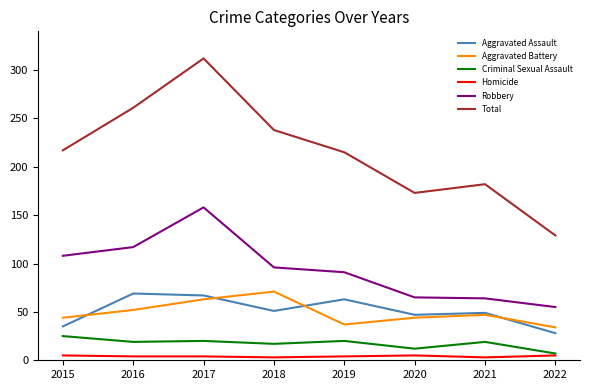

The Homicide series shows 4 at 2019. True or false?

True